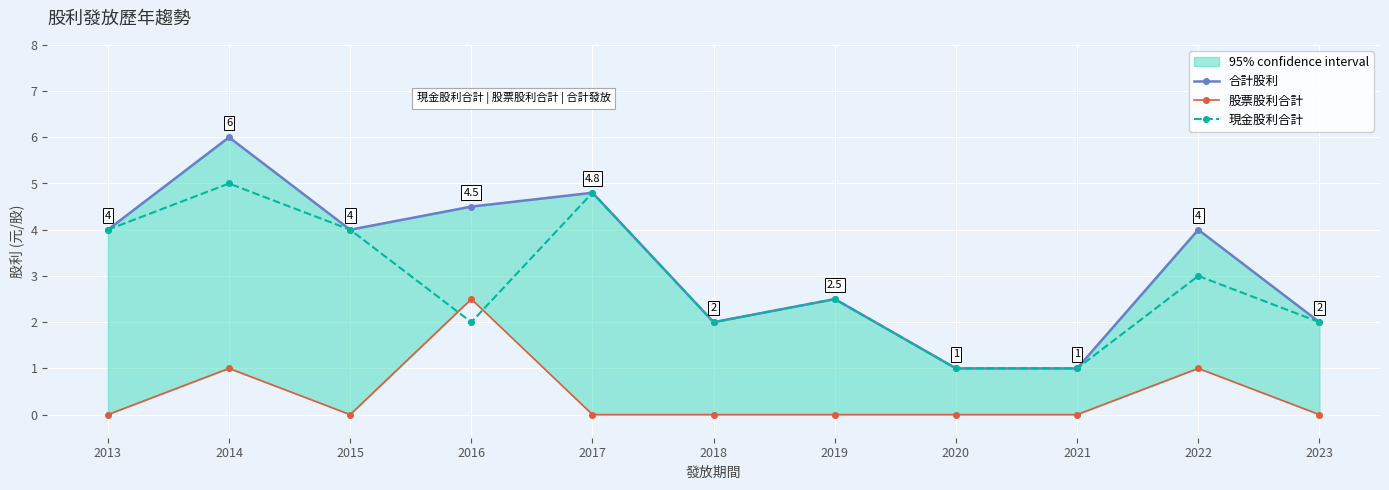

How many 合計股利 values are between 2 and 4?

6